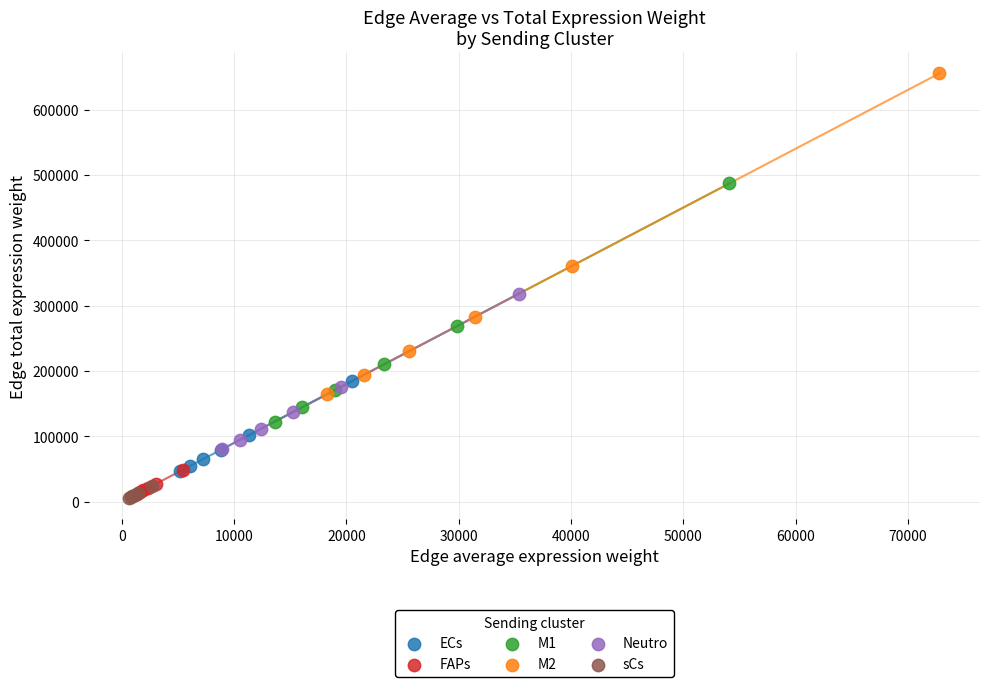

Which series contains the highest Y value?

M2